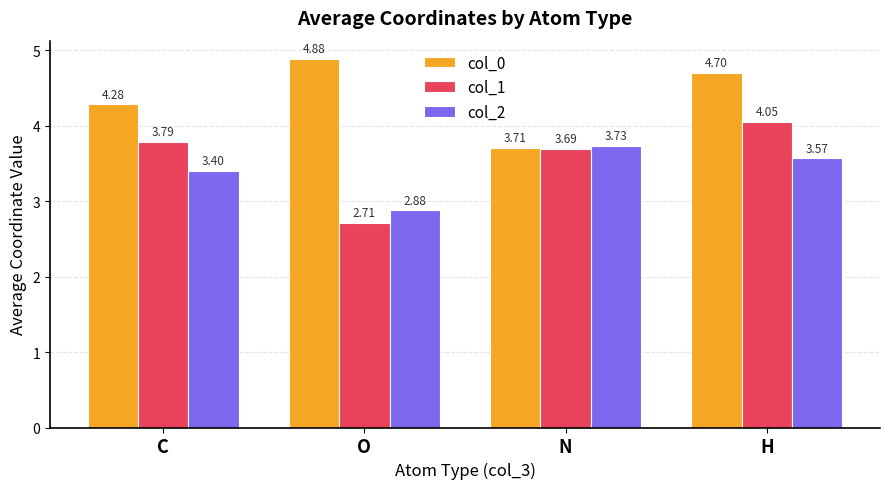

Does the chart contain stacked bars?

No